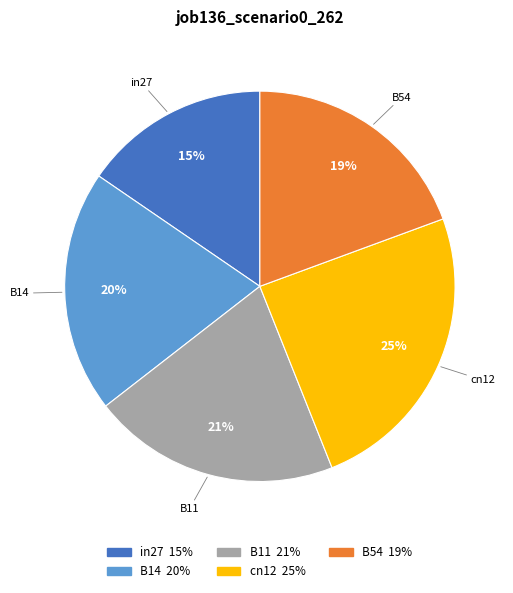

What is the smallest slice in the pie chart?

in27